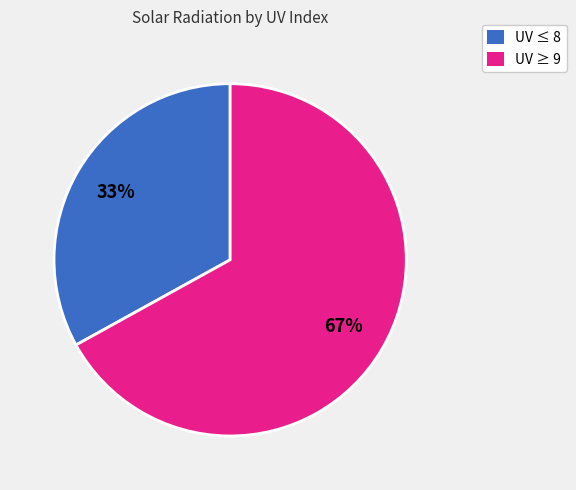

Is there a majority slice in this chart?

Yes